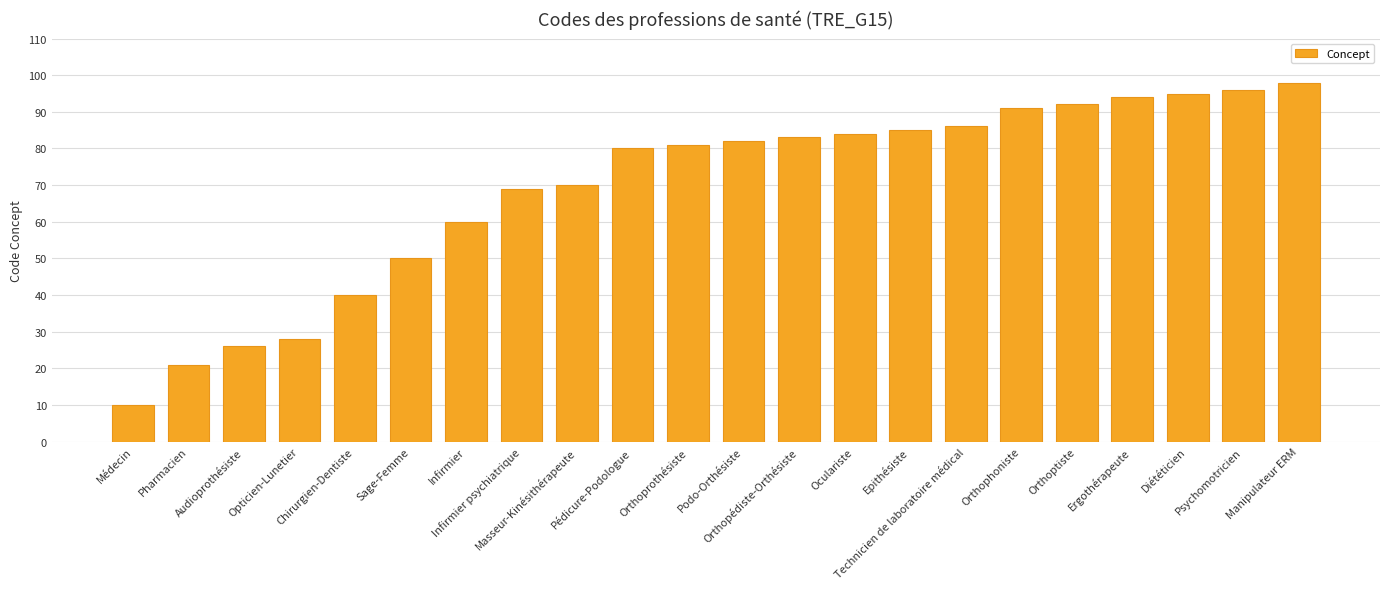

What is the ratio of the value at Manipulateur ERM to the value at Epithésiste?

1.2